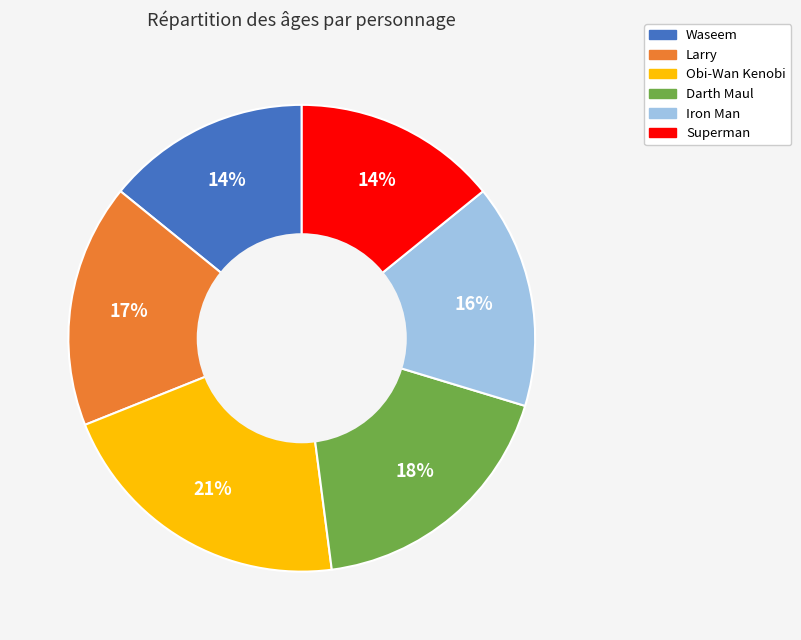

Do Darth Maul and Larry together represent more than half of the pie?

No